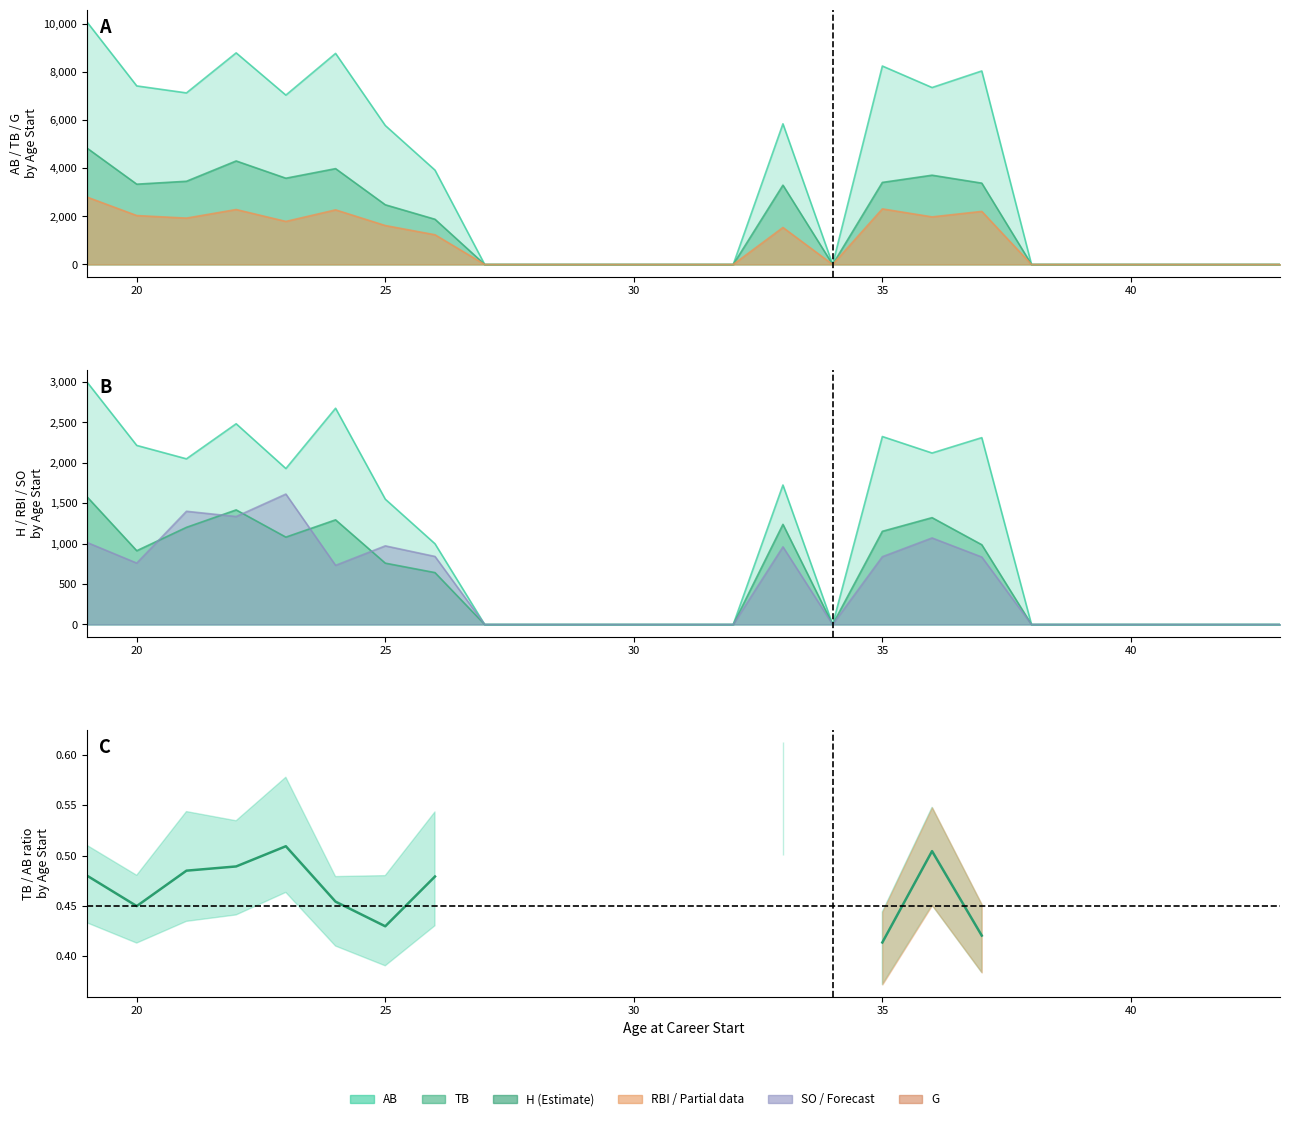

Does the chart have visible grid lines?

No